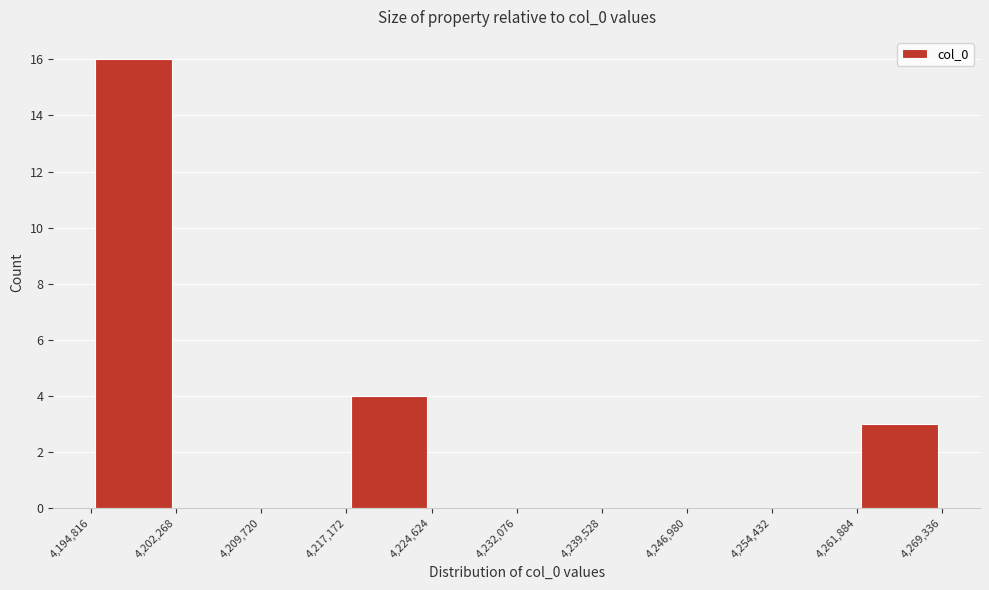

Reading left to right, transcribe this chart: for each bar, give the range it covers on the x-axis and its height. The values are not printed on the chart, so give them approximately, as read against the axis.

4,194,816 to 4,202,268: 16
4,202,268 to 4,209,720: 0
4,209,720 to 4,217,172: 0
4,217,172 to 4,224,624: 4
4,224,624 to 4,232,076: 0
4,232,076 to 4,239,528: 0
4,239,528 to 4,246,980: 0
4,246,980 to 4,254,432: 0
4,254,432 to 4,261,884: 0
4,261,884 to 4,269,336: 3